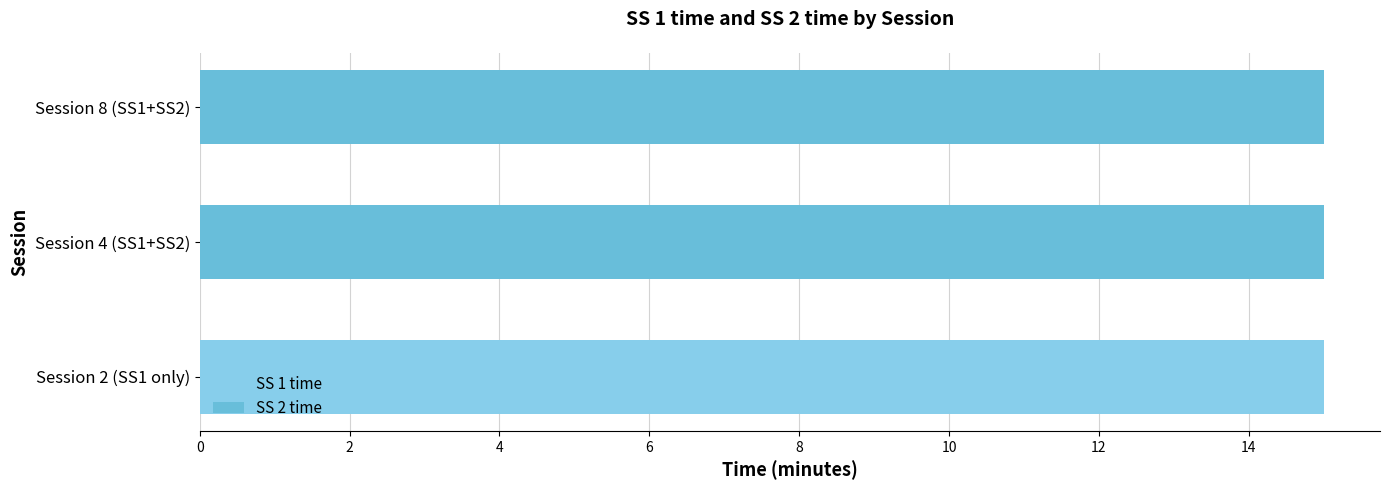

The SS 1 time series shows 0.8 at 0. True or false?

False